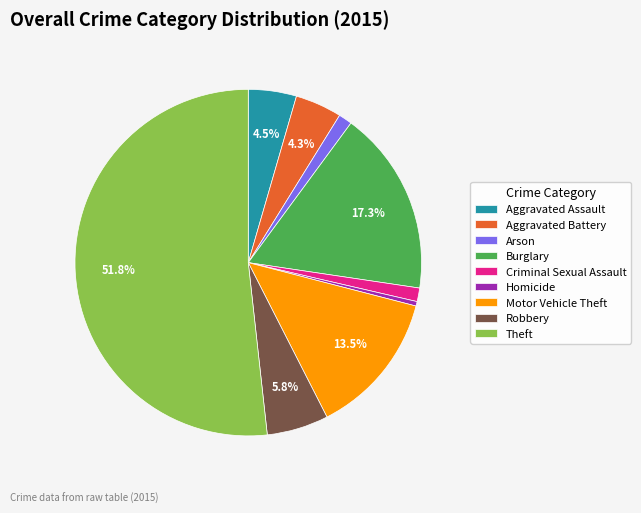

What is the majority slice?

Theft